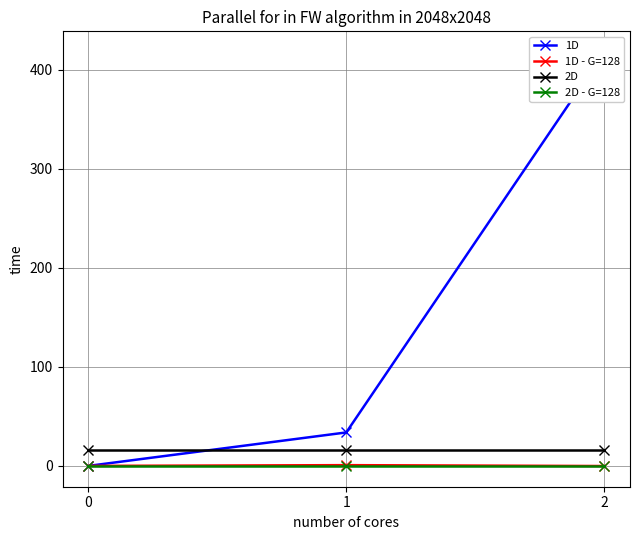

What is the sum of the 1D - G=128 values at 0 and 2?

-0.1